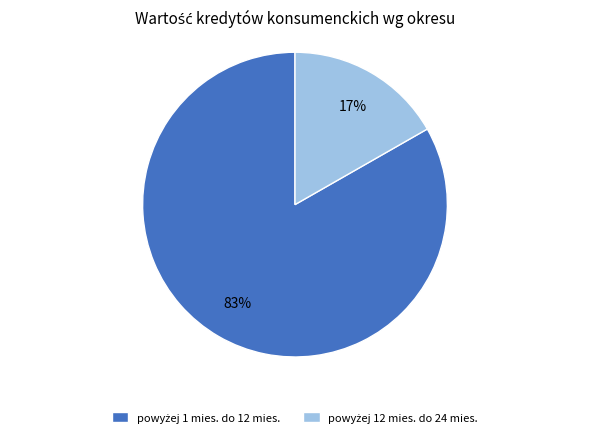

Count the number of slices in the pie.

2